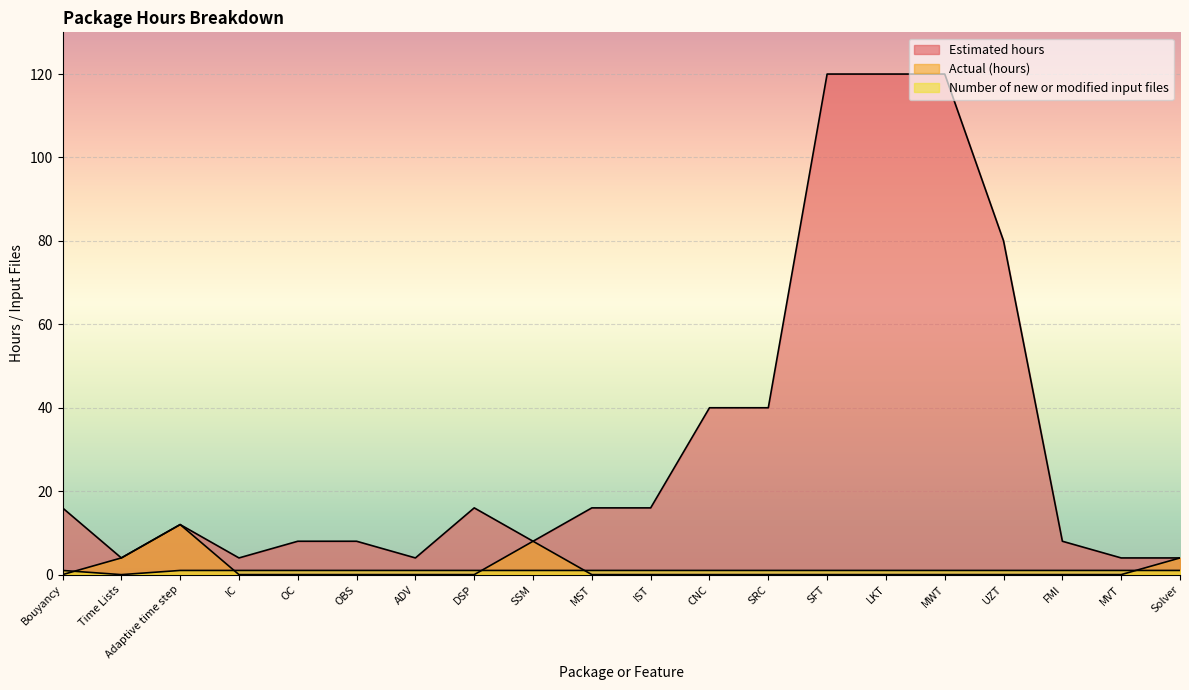

The value of Actual (hours) at ADV is -4. True or false?

False